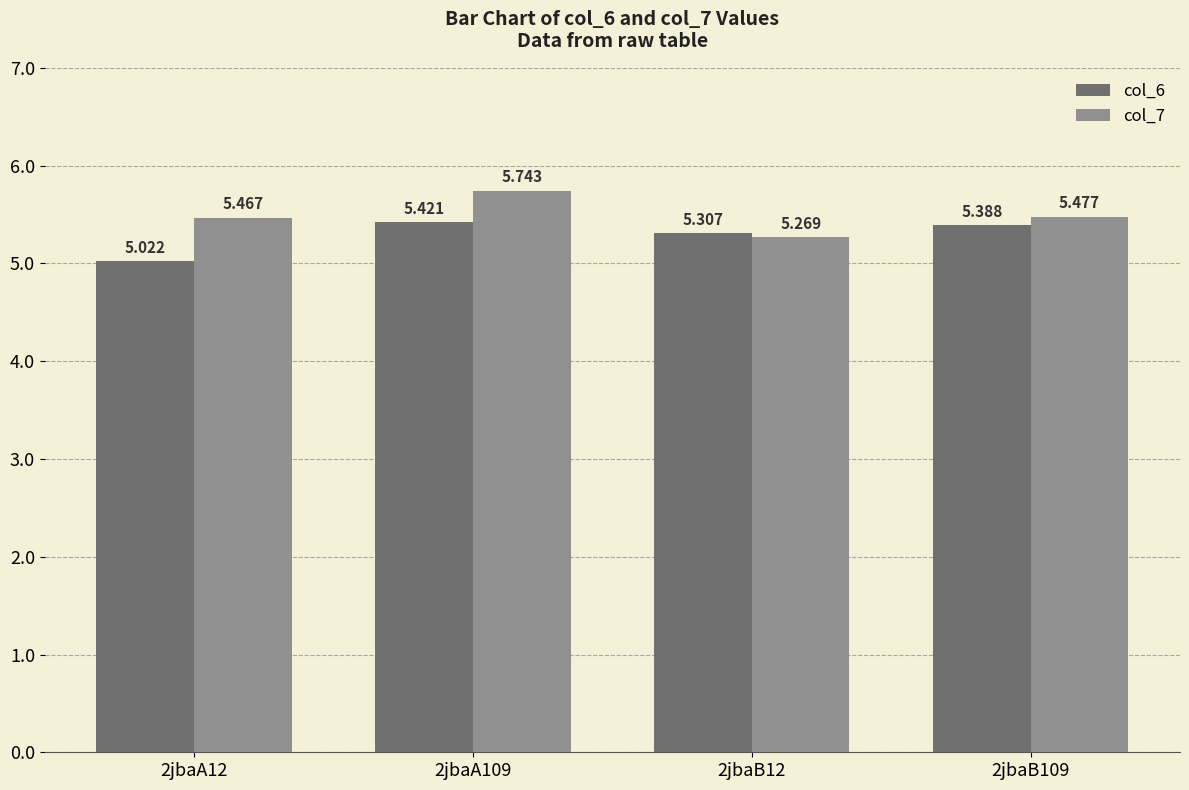

What is the difference between the highest and lowest values at 2jbaA109?

0.3